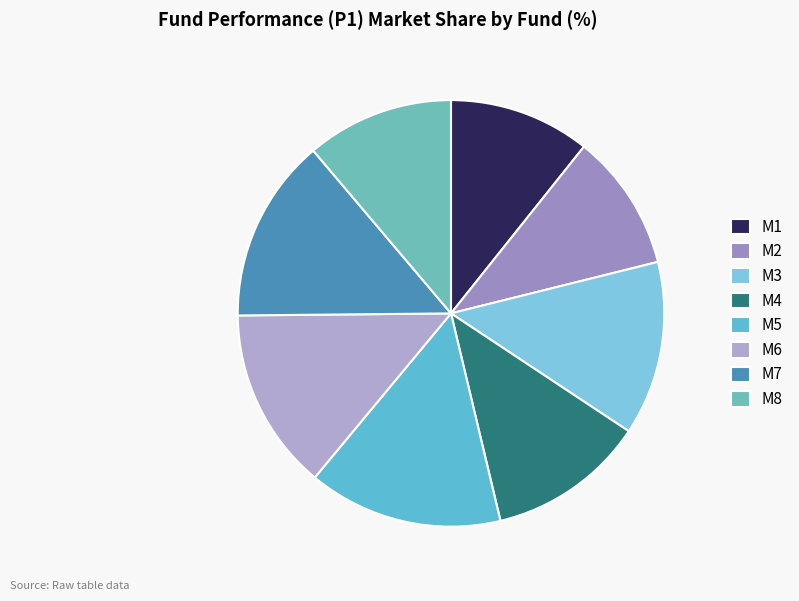

What is the largest slice in the pie chart?

M5